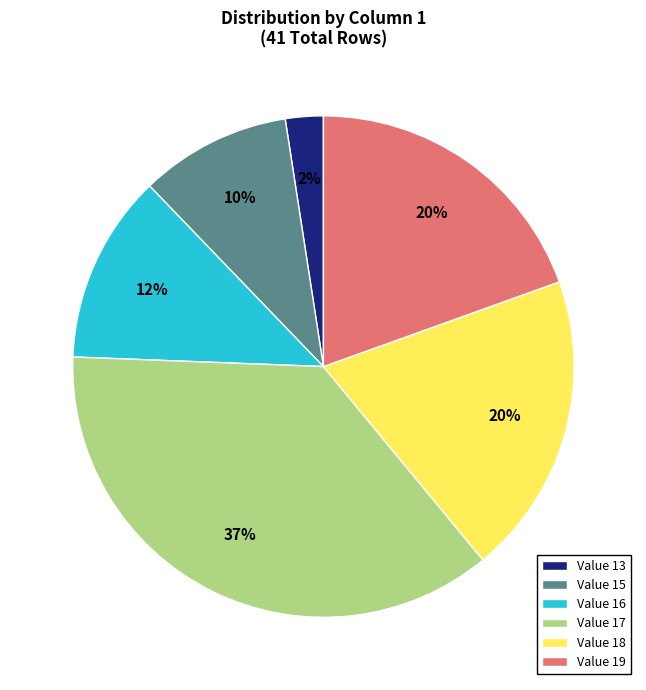

Which category has the smallest portion of the pie?

Value 13